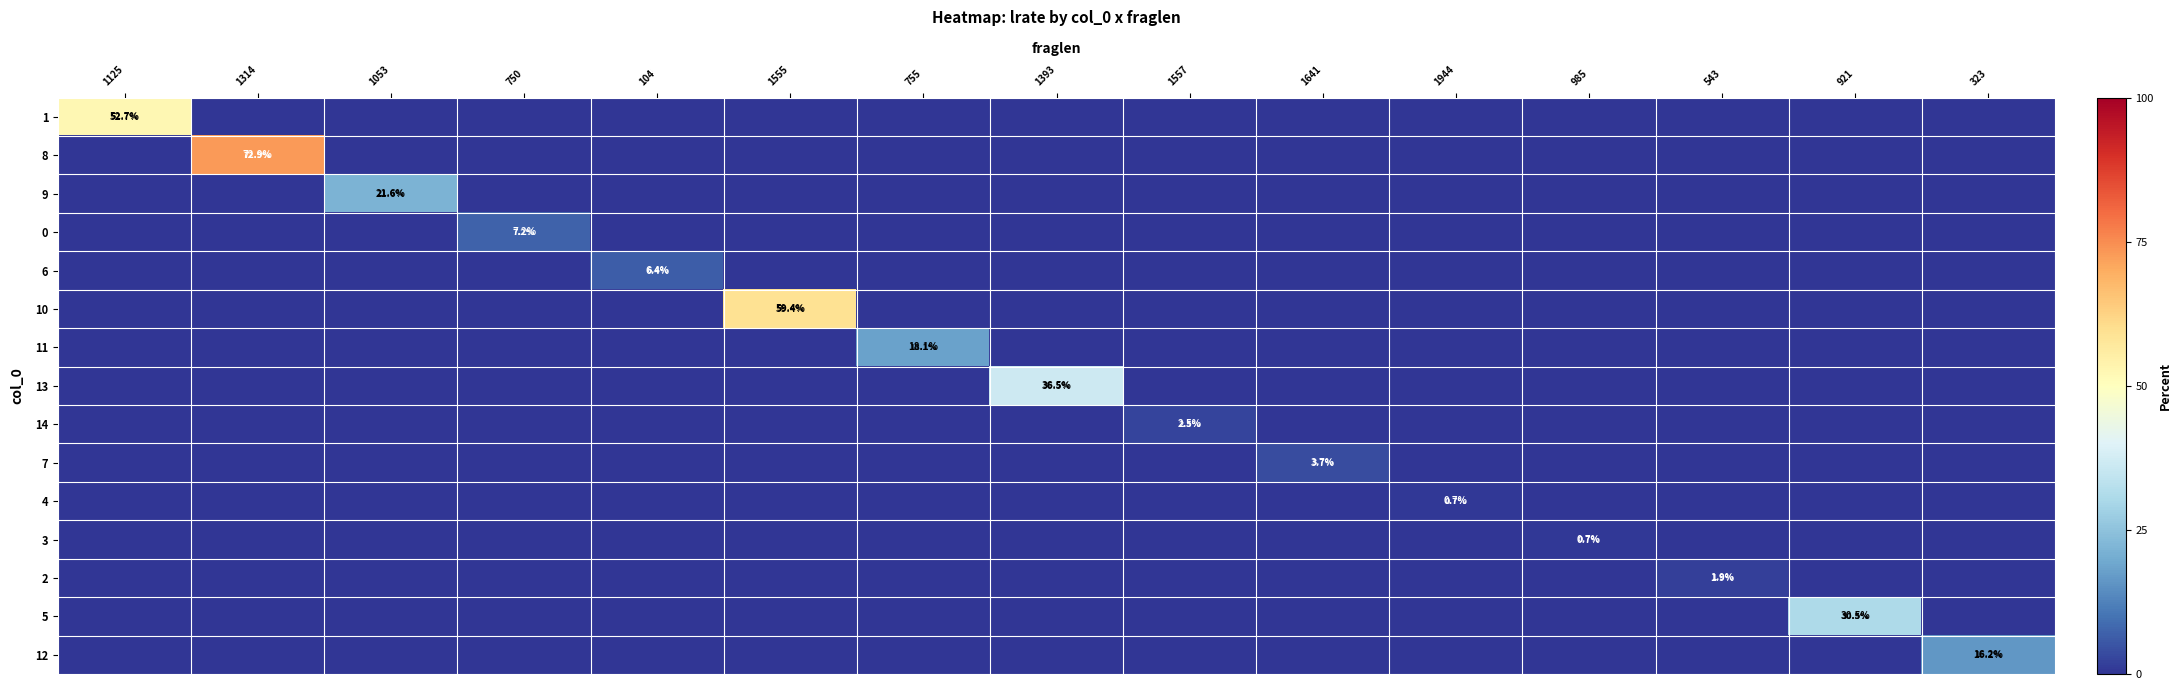

The 1 series shows 0.0 at 323. True or false?

True